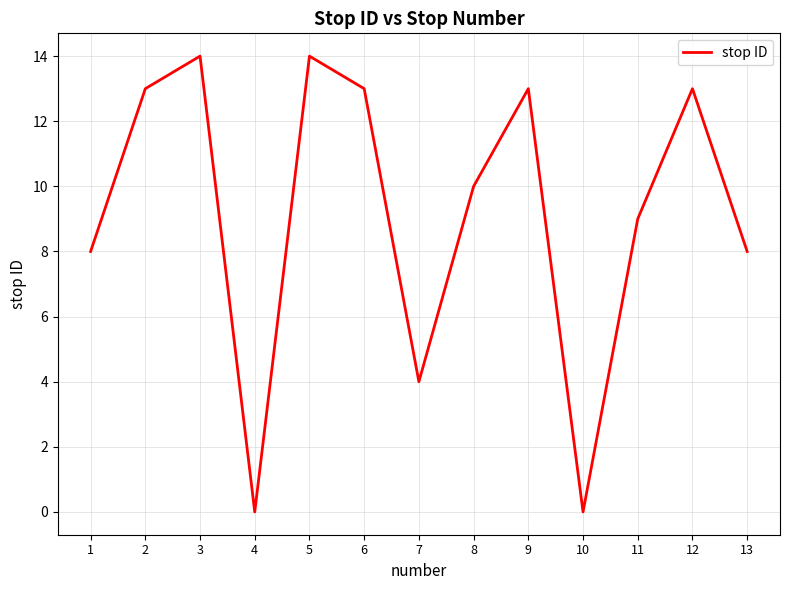

Reading right to left, transcribe all the data shown in this chart.

8	13	9	0	13	10	4	13	14	0	14	13	8